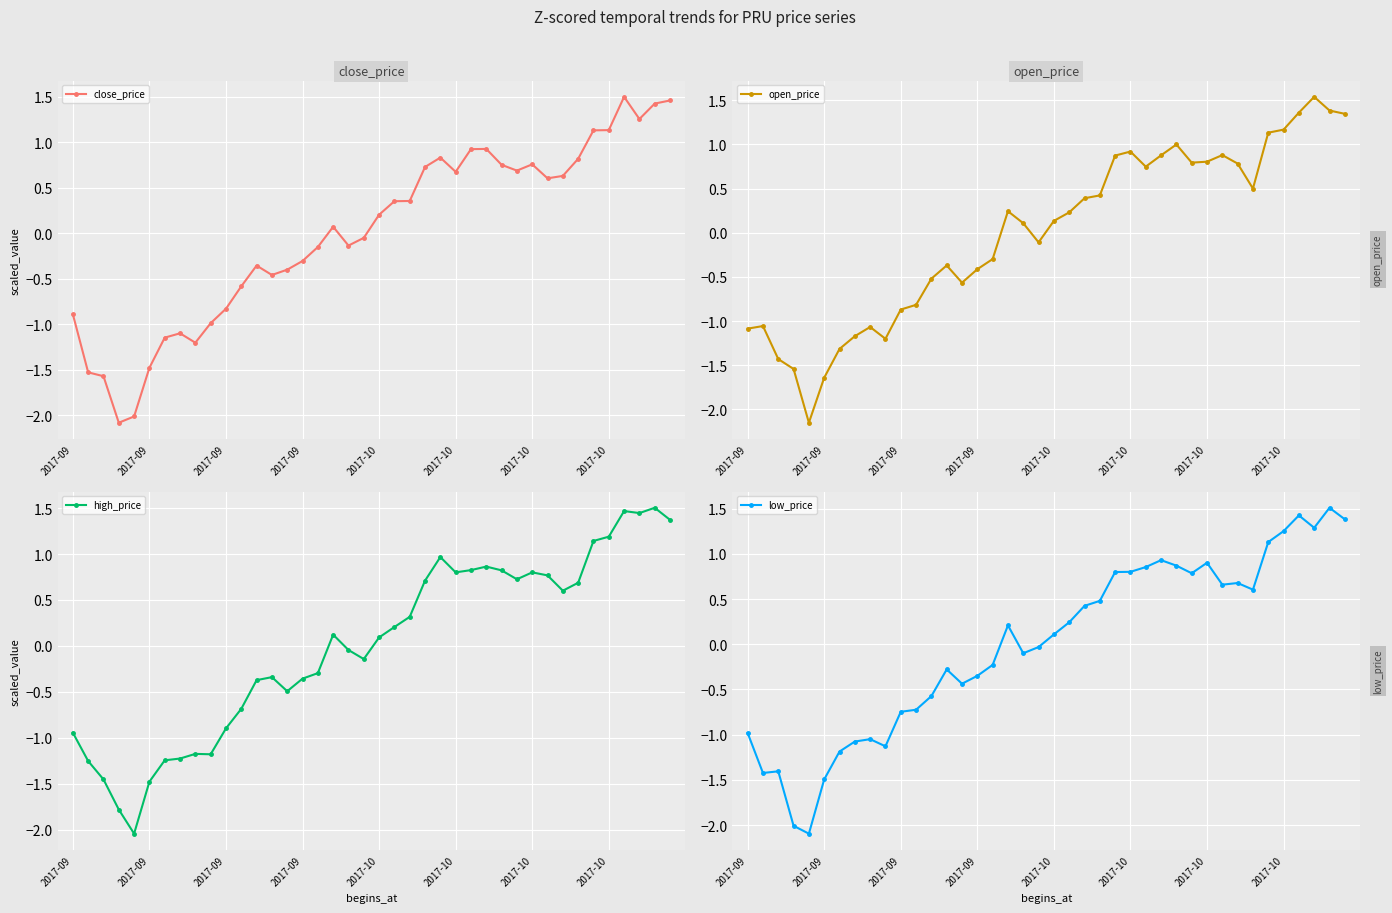

What are all the series names shown in the legend?

close_price, open_price, high_price, low_price